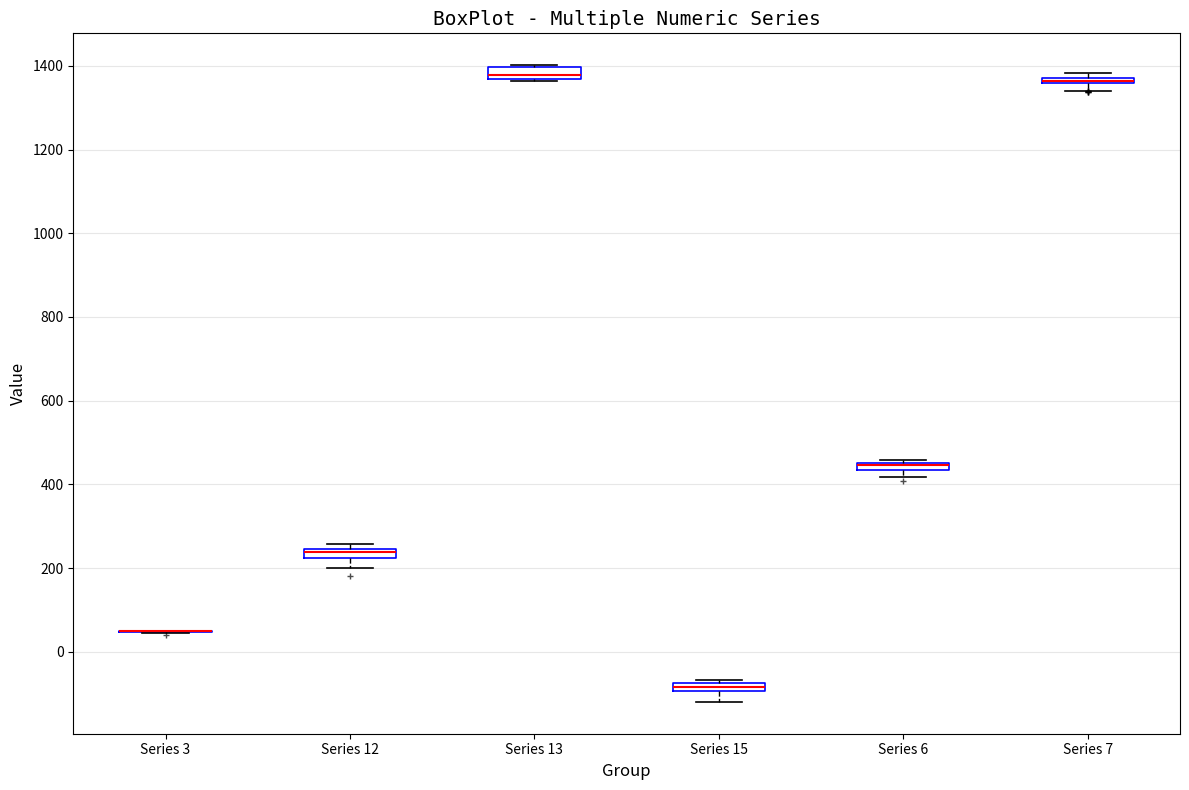

Where is the lower edge of the box for Series 6 on the y-axis? The values are not printed on the chart, so give them approximately, as read against the axis.

440